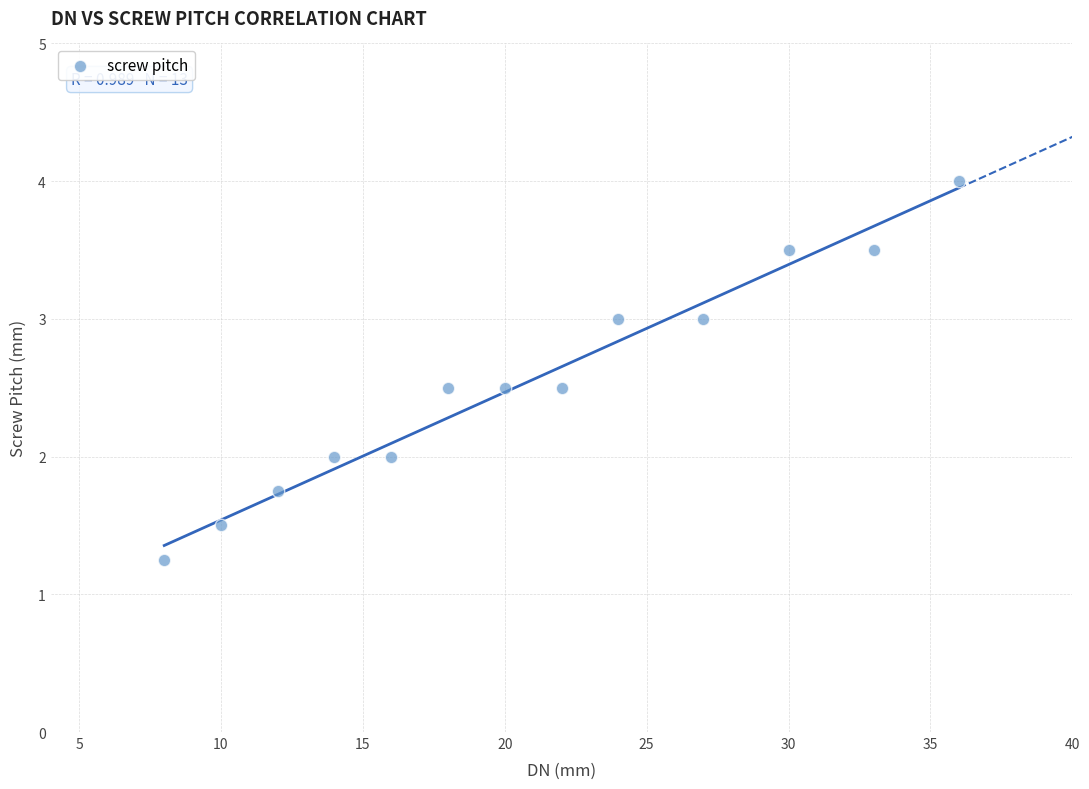

What is the range of X values (max minus min)?

28.0